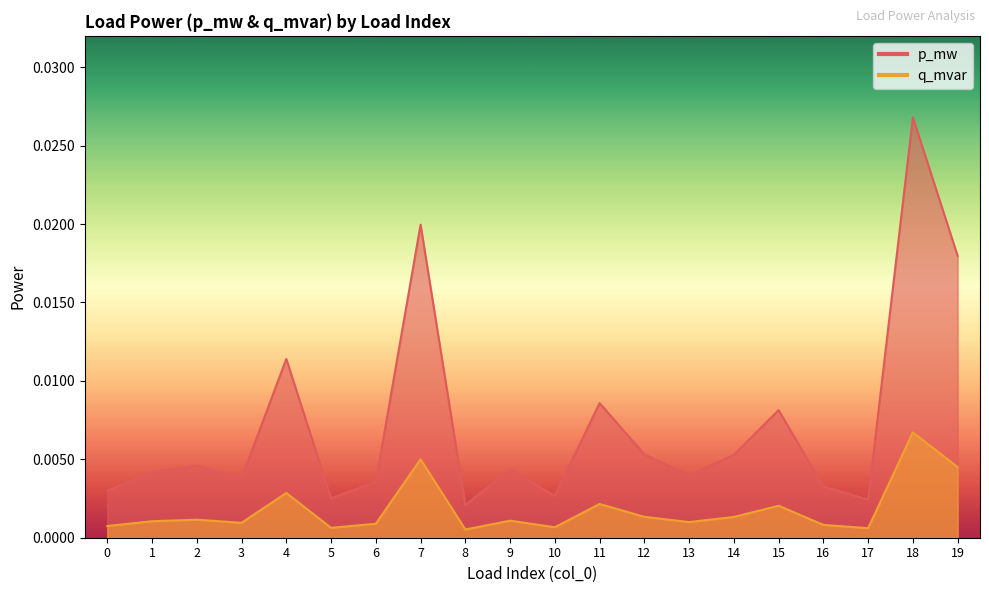

How many interior local valleys does the p_mw series have?

6